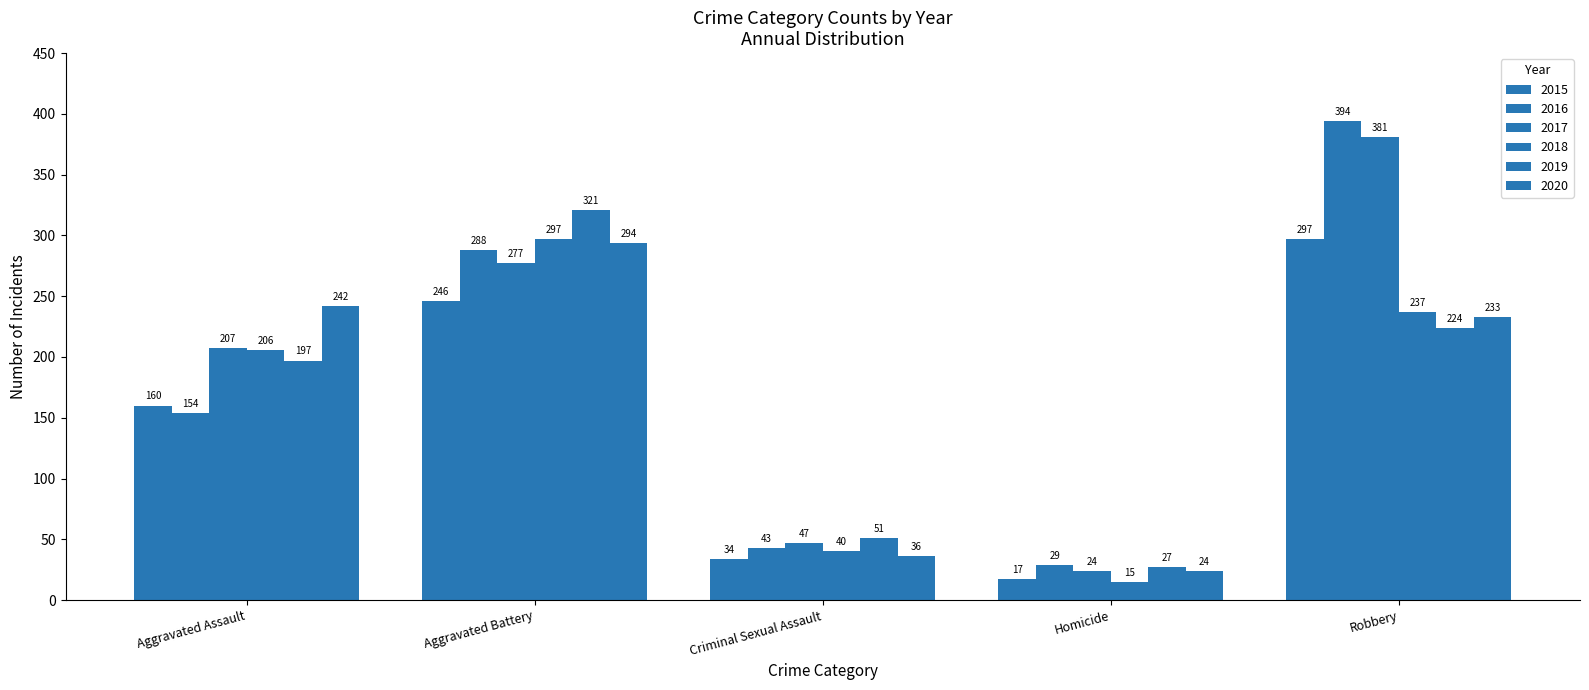

Does the chart contain stacked bars?

No